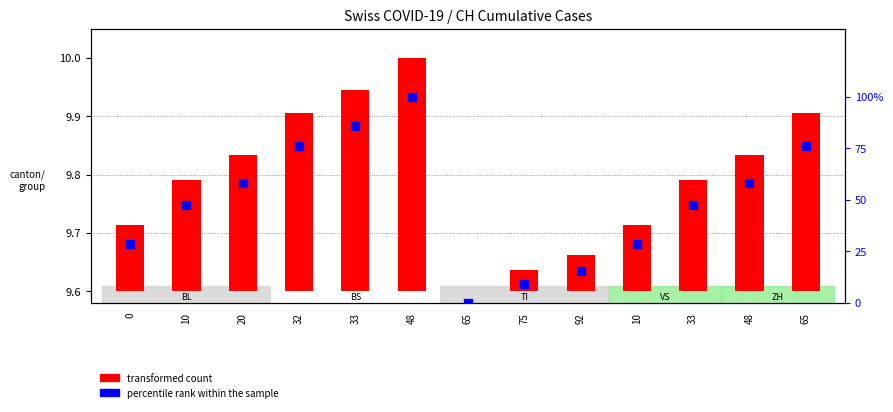

Which series has the largest total across all categories?

percentile rank within the sample